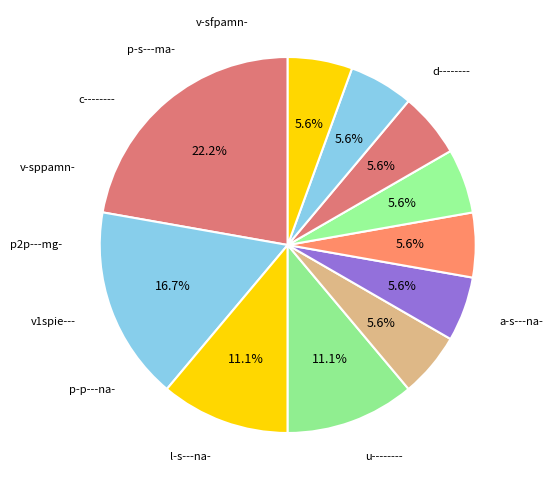

How many segments does this pie chart have?

11